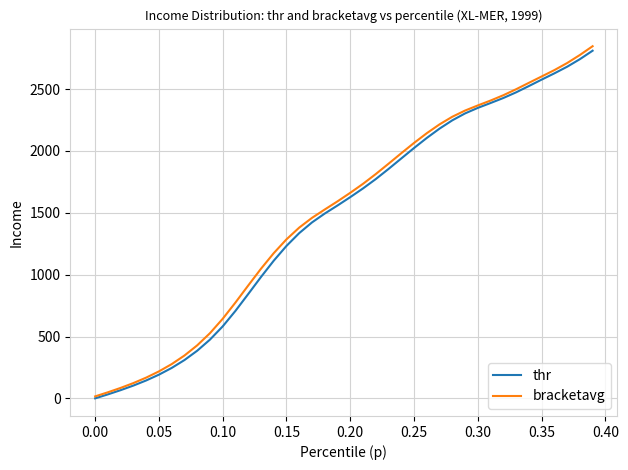

Does the chart have visible grid lines?

Yes